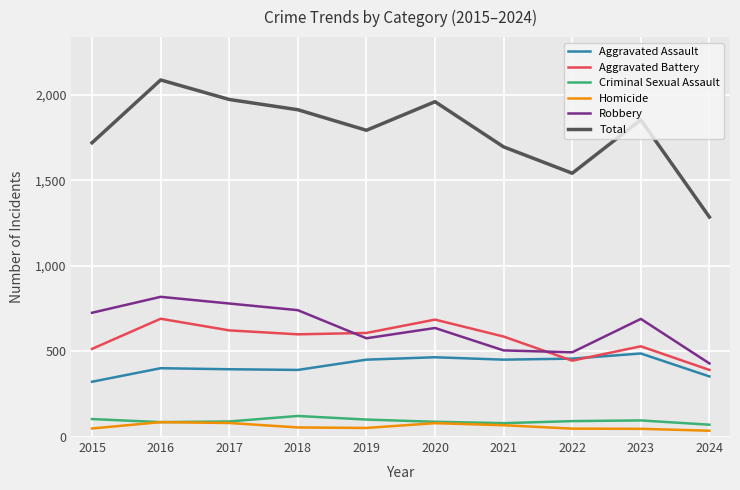

What is the lowest value of the Robbery series?

430